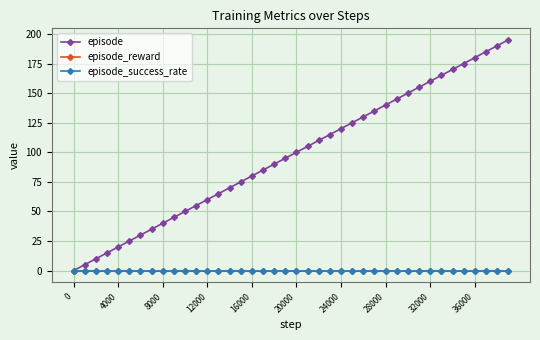

How many lines are shown in the chart?

3